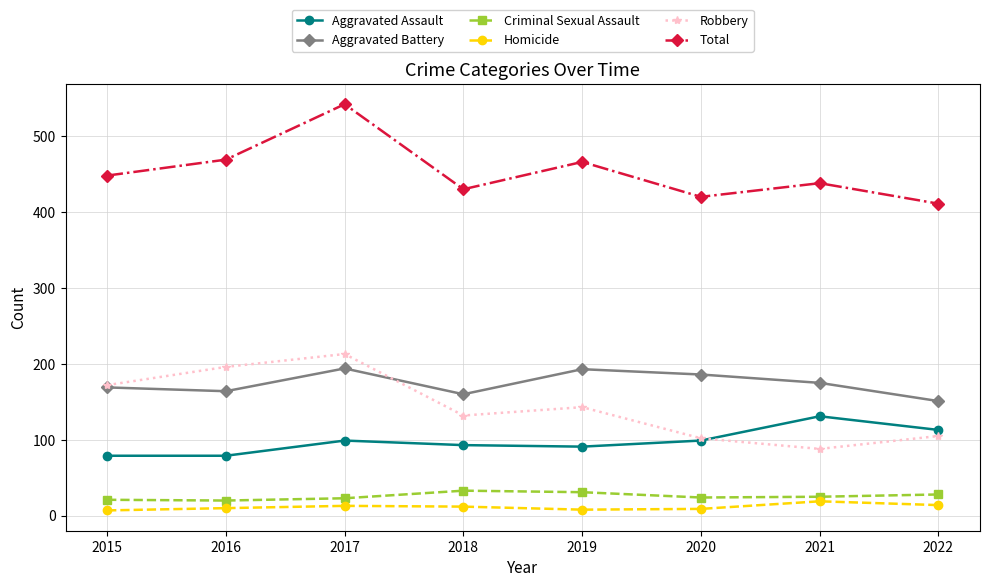

At which label does Robbery reach its minimum?

2021